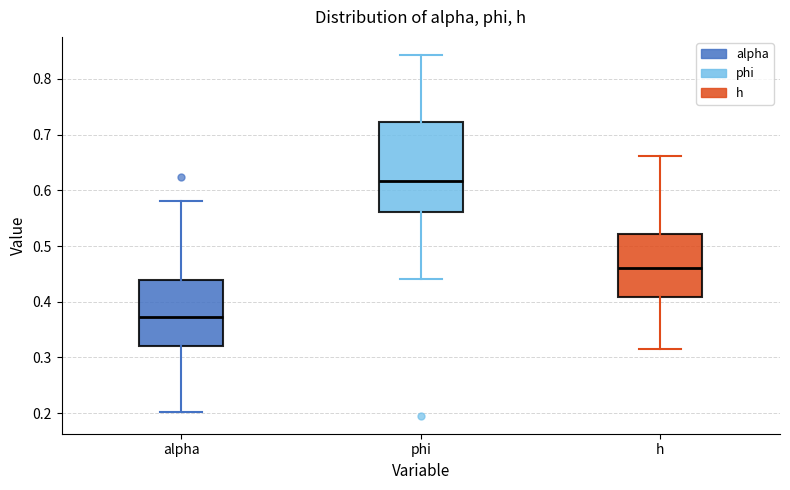

Comparing the boxes themselves (not the whiskers), which one is the tallest?

phi